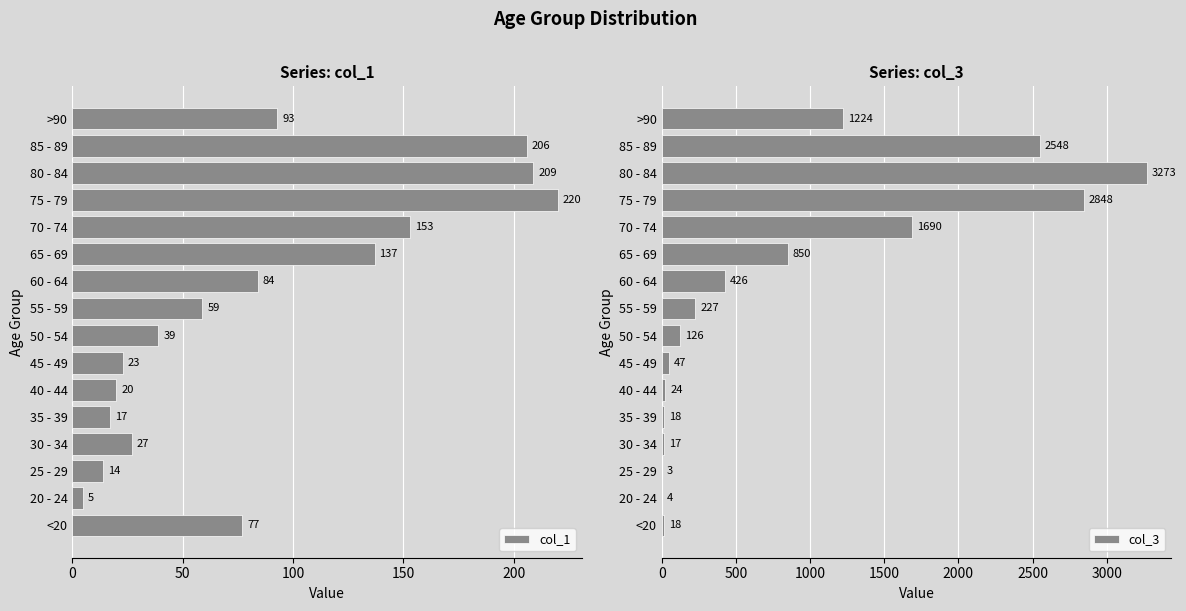

List the series in order of their peak value, highest first.

col_3, col_1